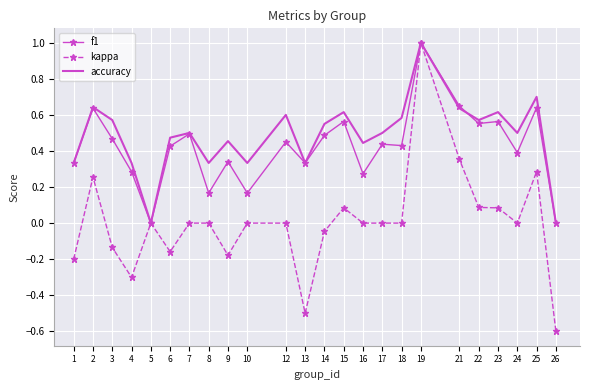

Rank the series at 12 from highest to lowest value.

accuracy, f1, kappa